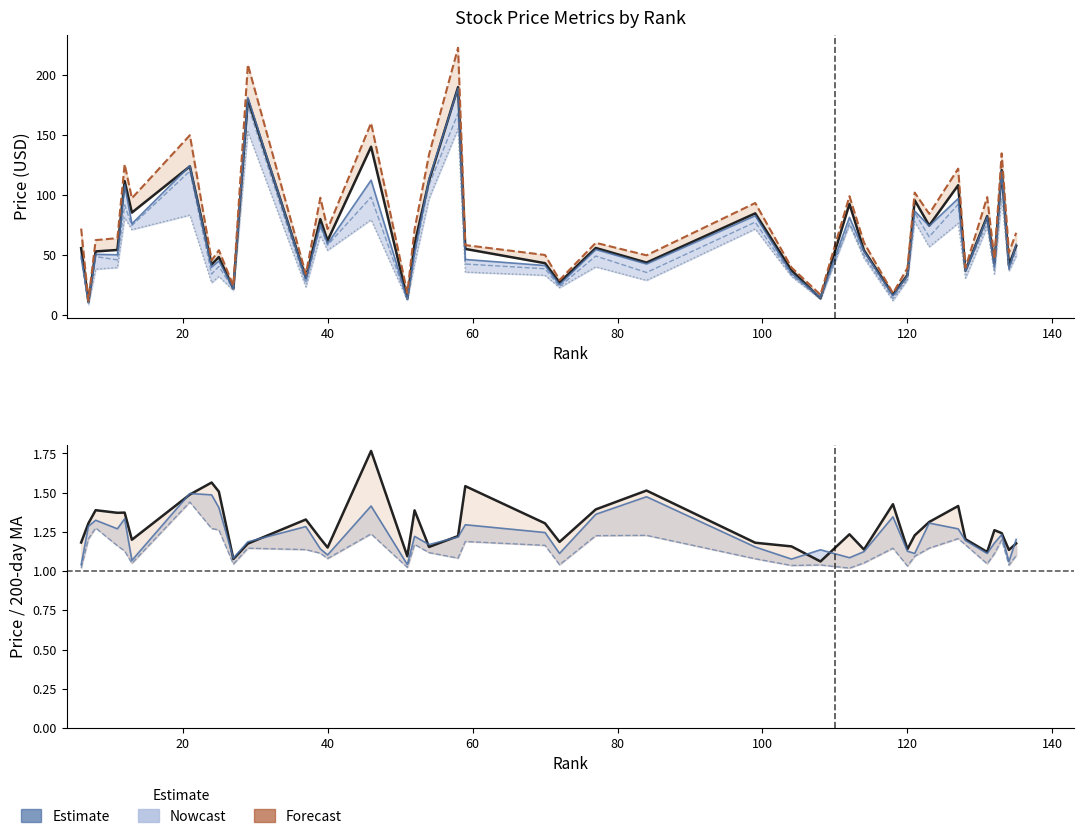

How many values in the current_price series exceed 55?

21